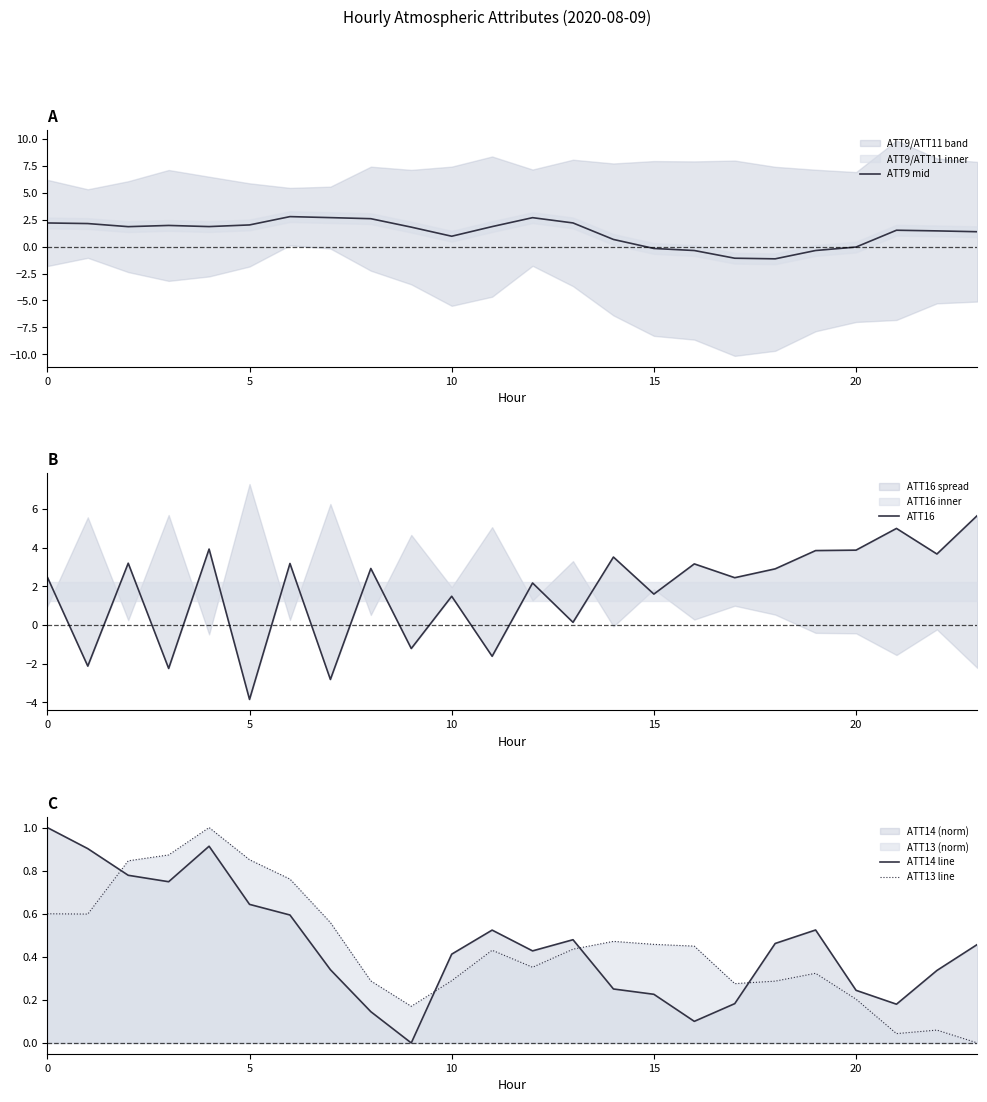

What is the spread (max minus min) of values at 15?

4.2